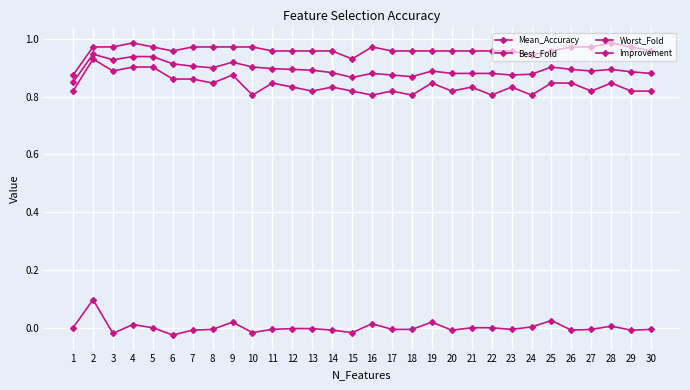

How many Worst_Fold values are between 0 and 1?

30